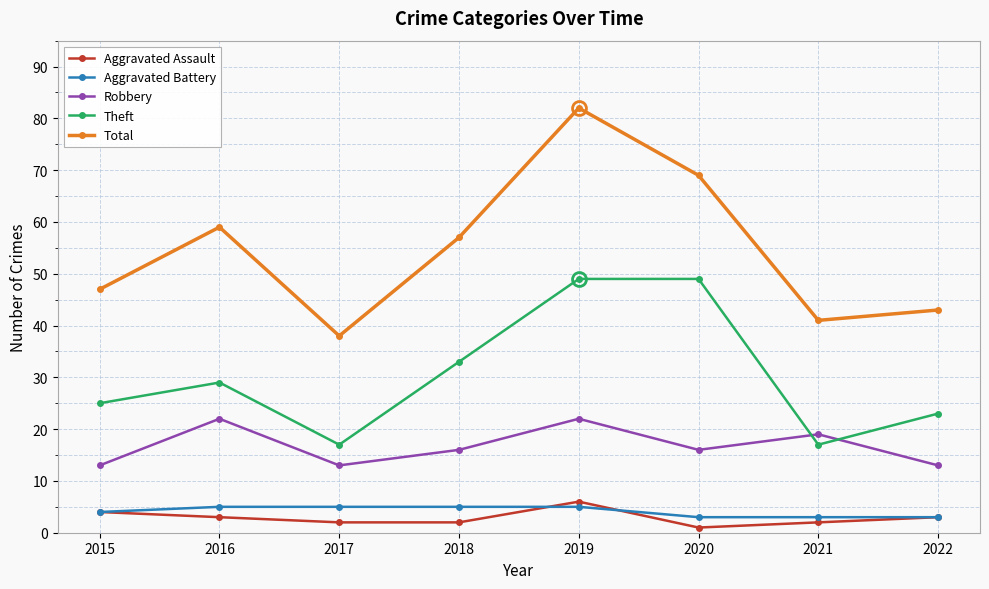

The Aggravated Battery series shows 5 at 2016. True or false?

True